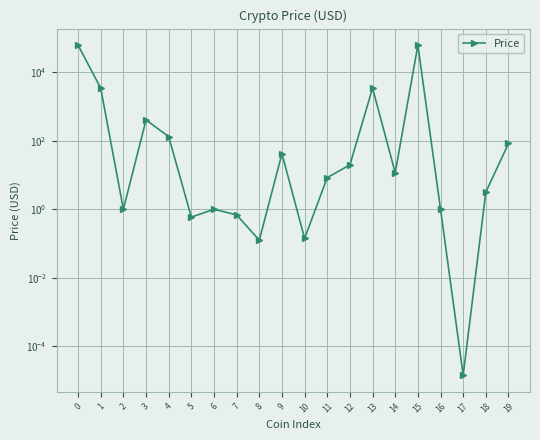

List the labels in order of value, smallest first.

17, 8, 10, 5, 7, 2, 6, 16, 18, 11, 14, 12, 9, 19, 4, 3, 1, 13, 0, 15